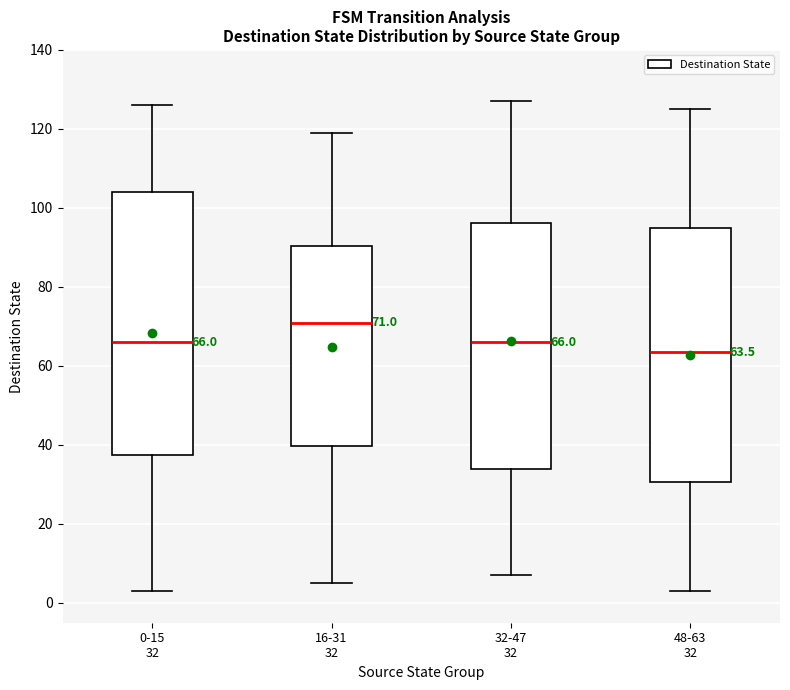

Which box has the highest median line?

16-31 32